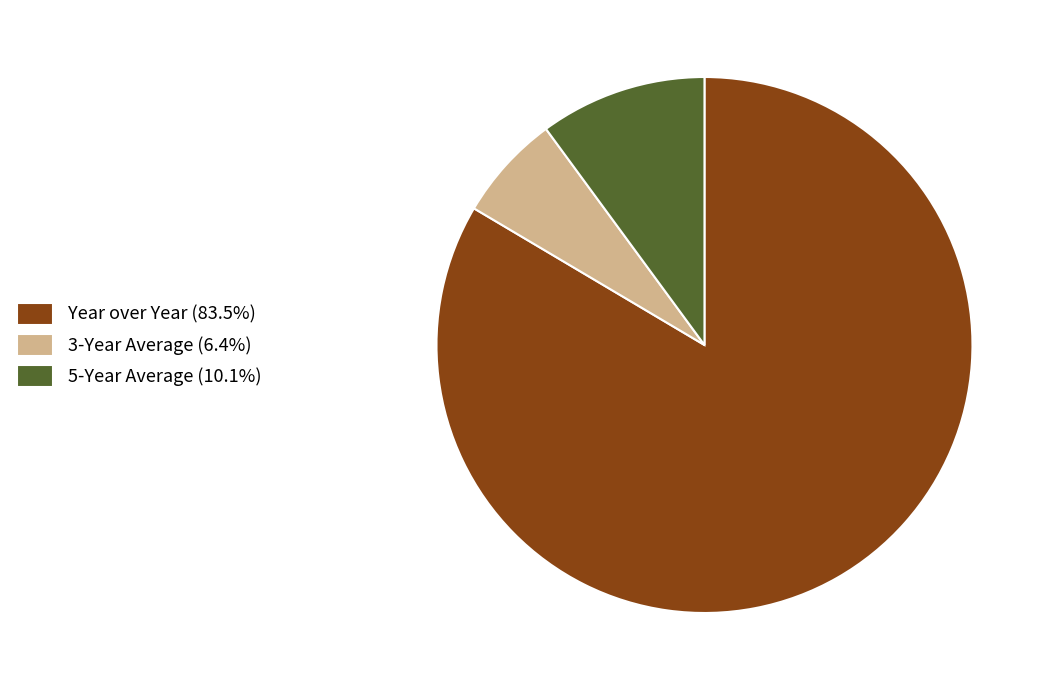

How many slices are in this pie chart?

3